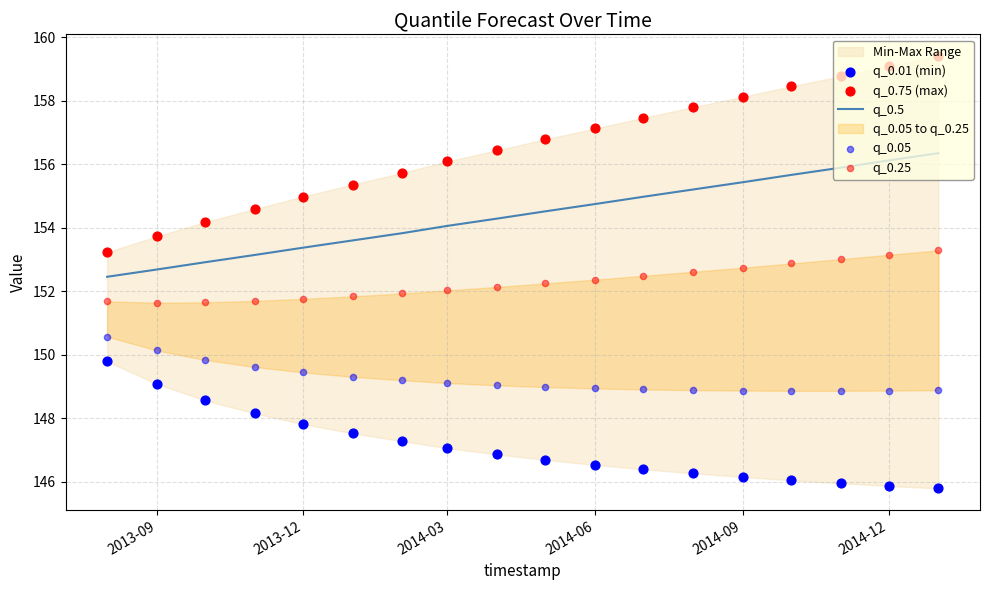

Is it true that q_0.5 equals 156.1 at 2014-12?

True